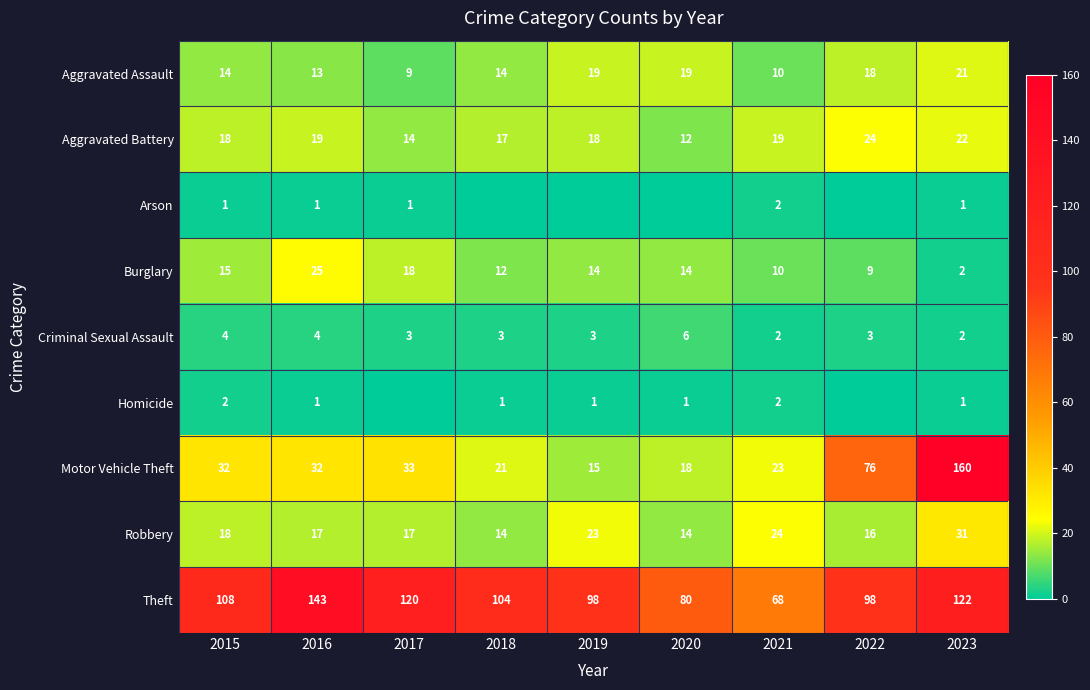

At which category is the sum across all series the highest?

2023